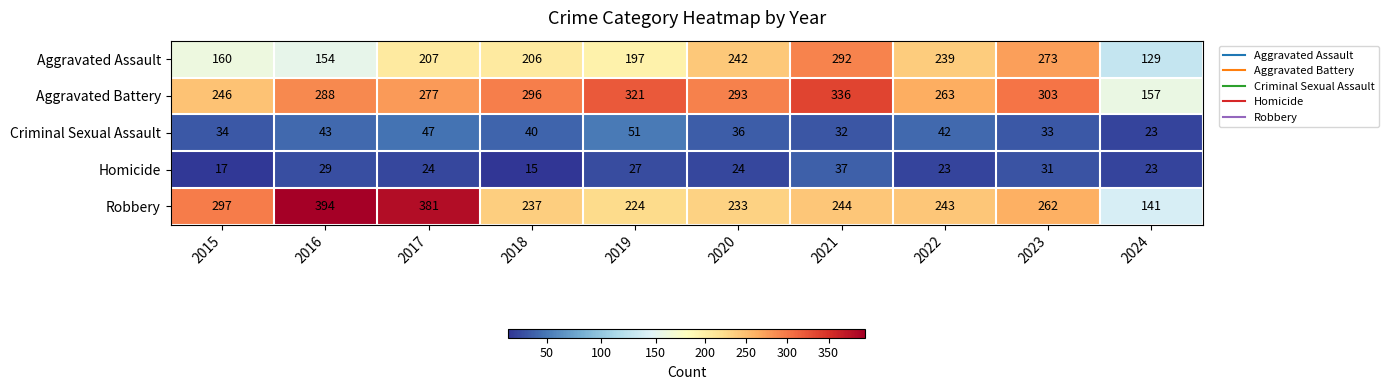

The Aggravated Battery series shows 198 at 2018. True or false?

False